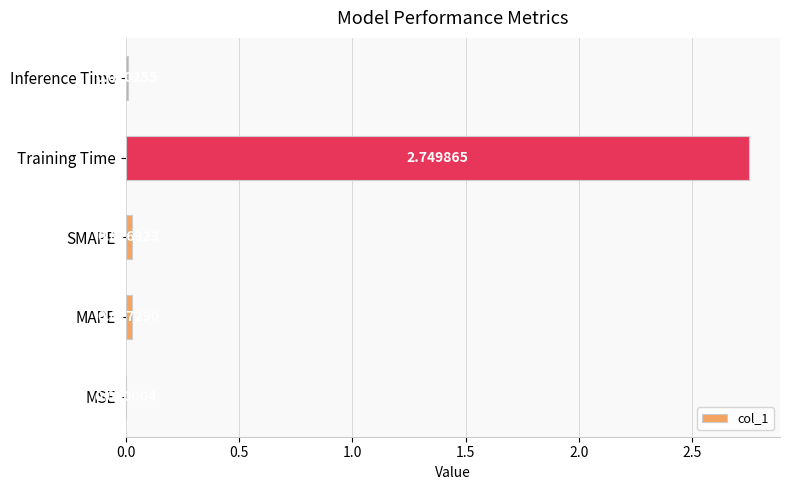

At which label is the value closest to 1?

MAPE